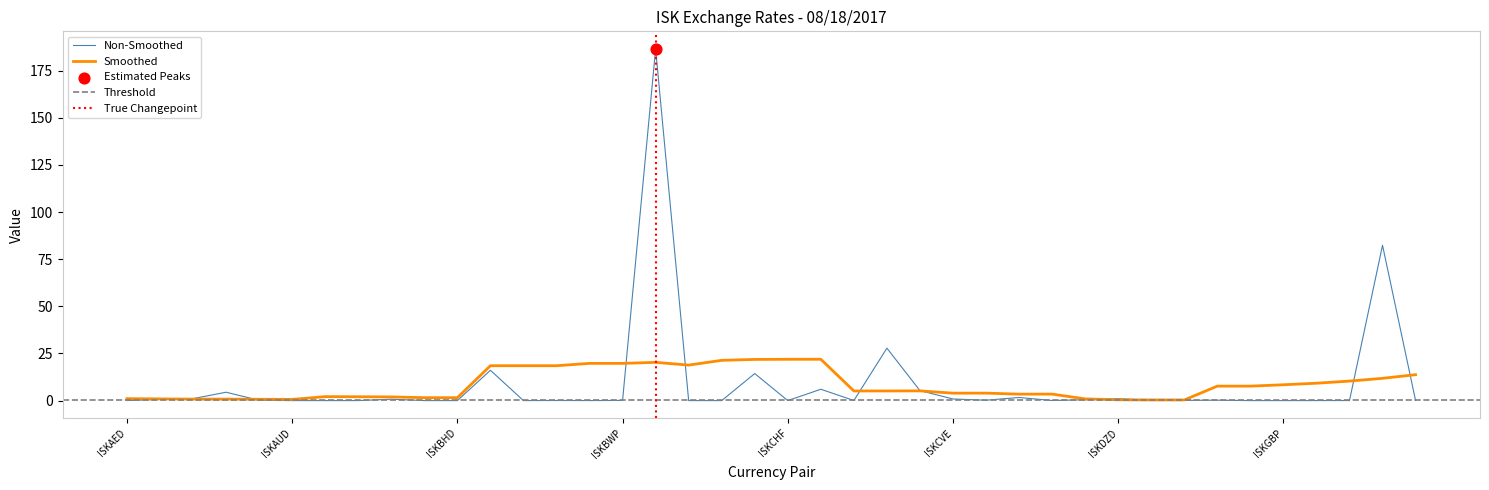

What is the change in value from ISKBOB to ISKDJF?

+1.6